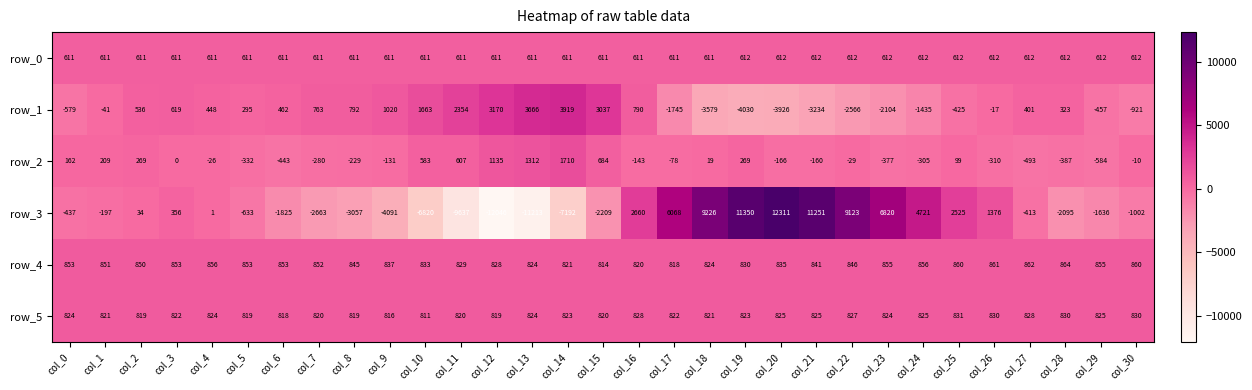

What is the difference between the maximum and minimum values in the row_4 series?

50